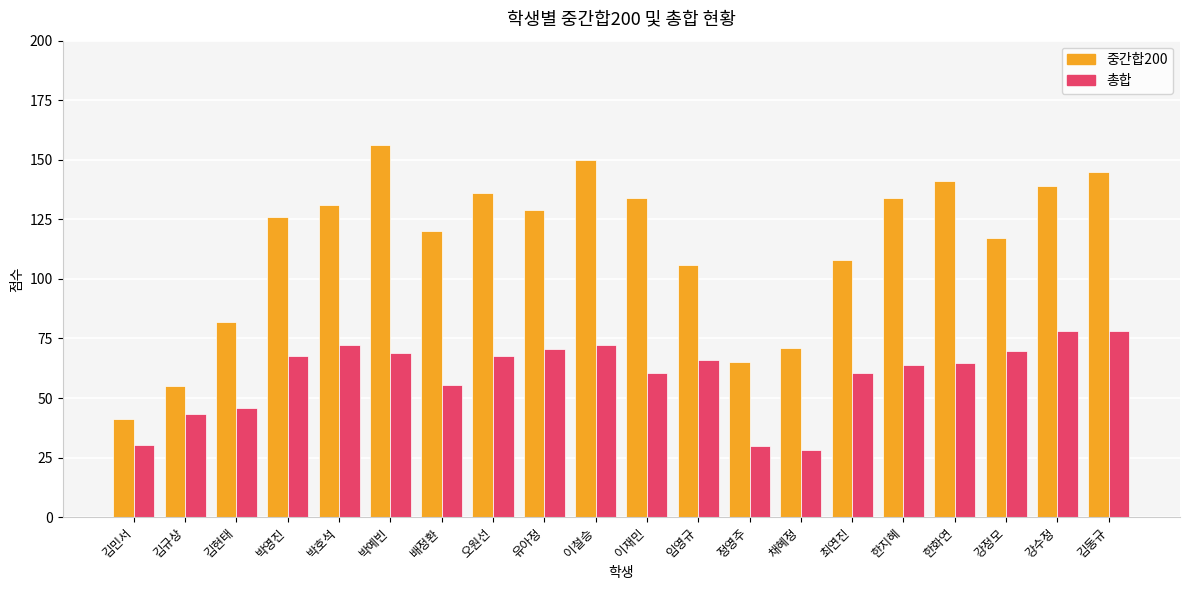

List the series in order of their peak value, highest first.

중간합200, 총합